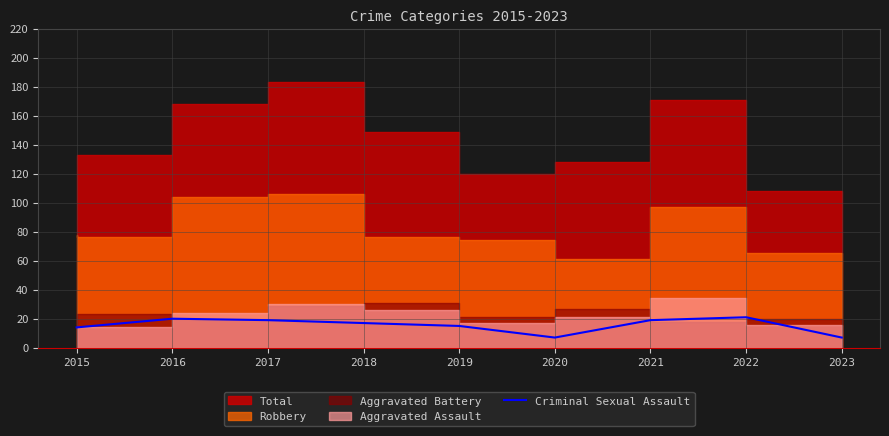

What is the highest value of the Criminal Sexual Assault series?

21